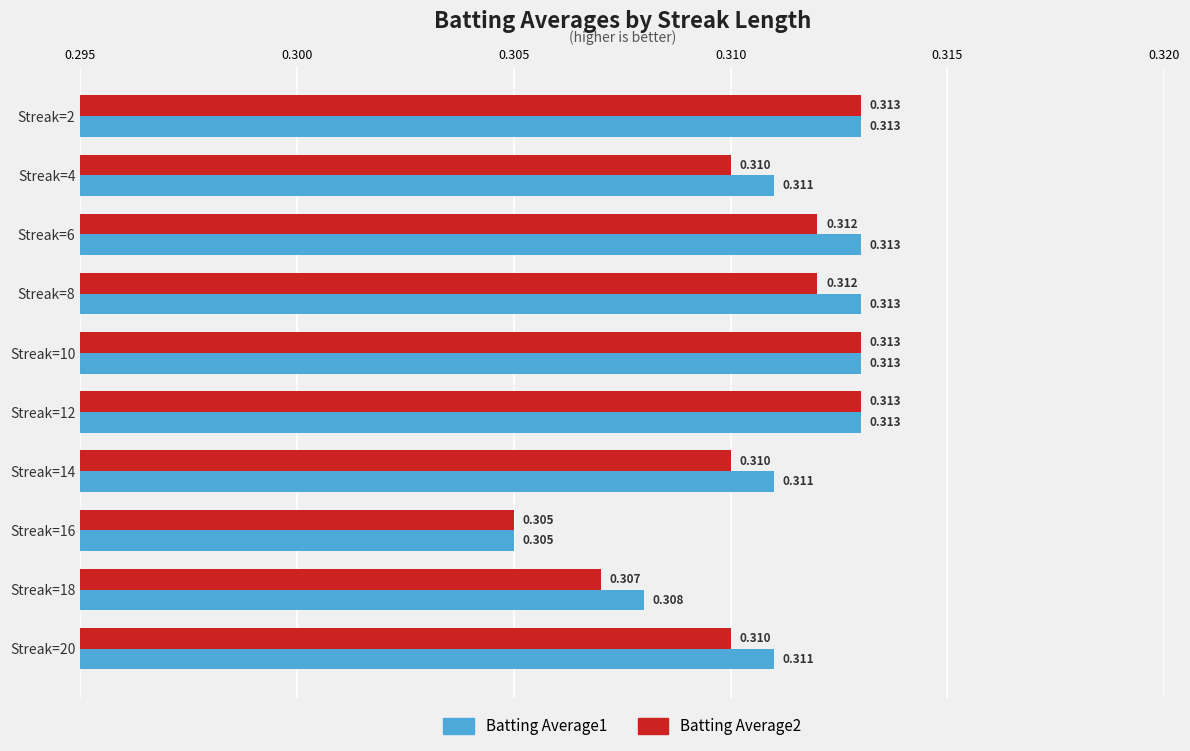

Which category has the lowest value across all series?

Streak=16